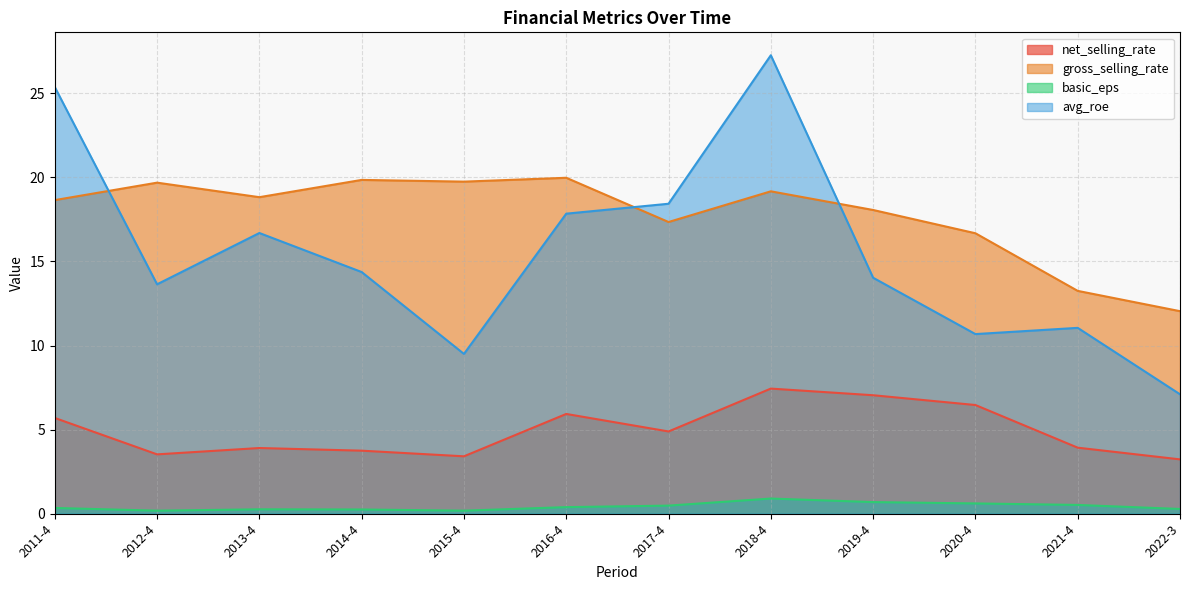

How many values in the gross_selling_rate series are below 18?

4